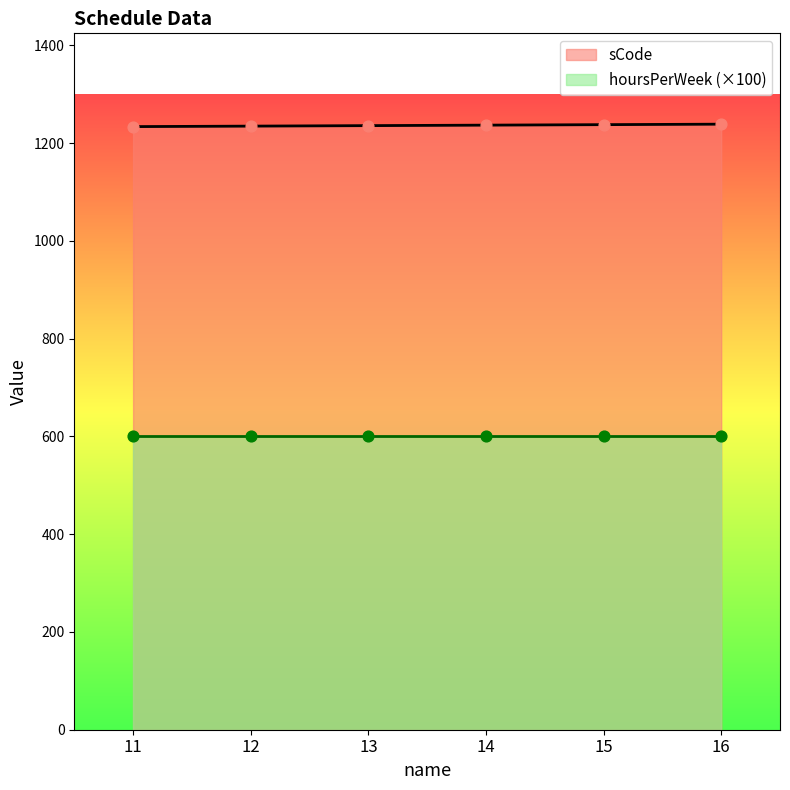

Approximately how many times larger is the value at 11 compared to 15?

1.0